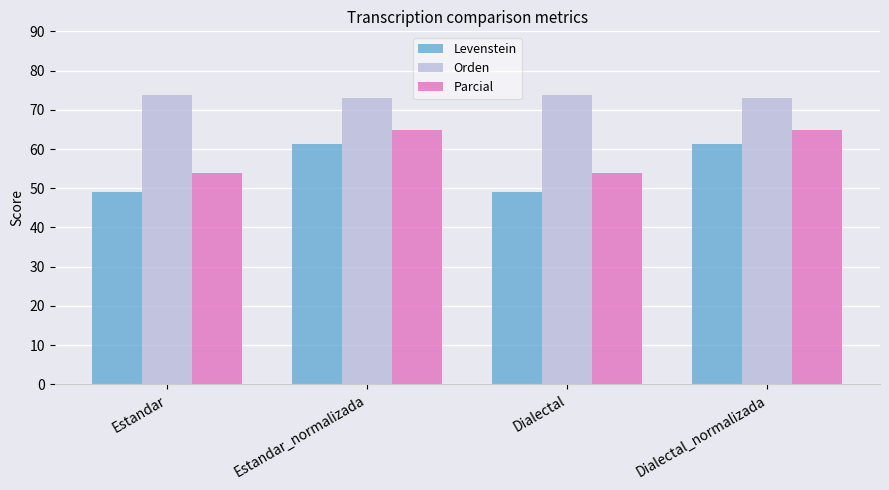

What is the sum of the Orden values at Dialectal and Estandar_normalizada?

146.8